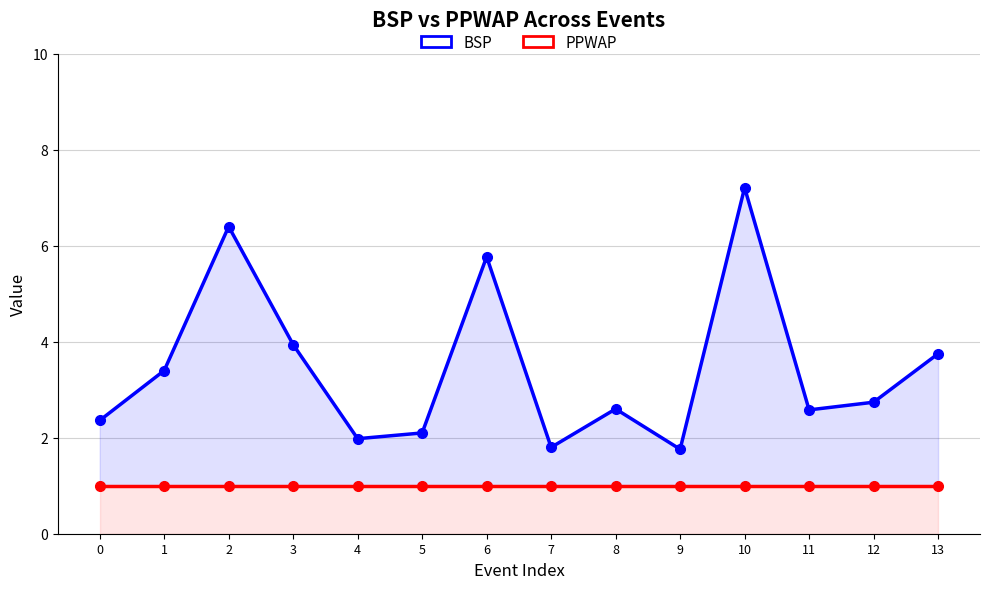

Reading left to right, extract all data points from this chart.

BSP: 2.4	3.4	6.4	3.9	2.0	2.1	5.8	1.8	2.6	1.8	7.2	2.6	2.7	3.8
PPWAP: 1.0	1.0	1.0	1.0	1.0	1.0	1.0	1.0	1.0	1.0	1.0	1.0	1.0	1.0